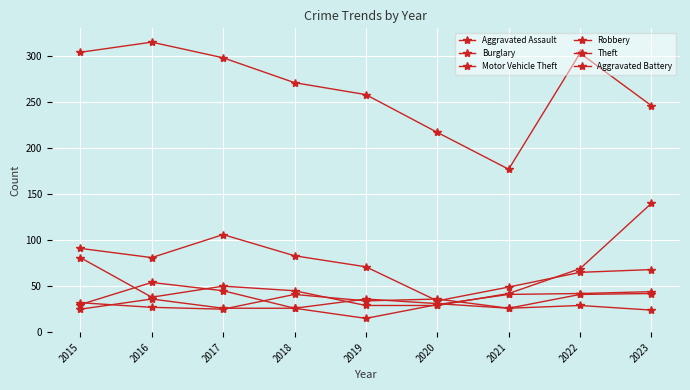

Reading left to right, transcribe all the data shown in this chart.

Aggravated Assault: 32	27	25	41	34	36	26	41	42
Burglary: 91	81	106	83	71	34	49	65	68
Motor Vehicle Theft: 81	38	50	45	29	29	42	69	140
Robbery: 30	54	45	26	15	30	41	42	44
Theft: 304	315	298	271	258	217	177	303	246
Aggravated Battery: 25	36	26	26	36	31	26	29	24